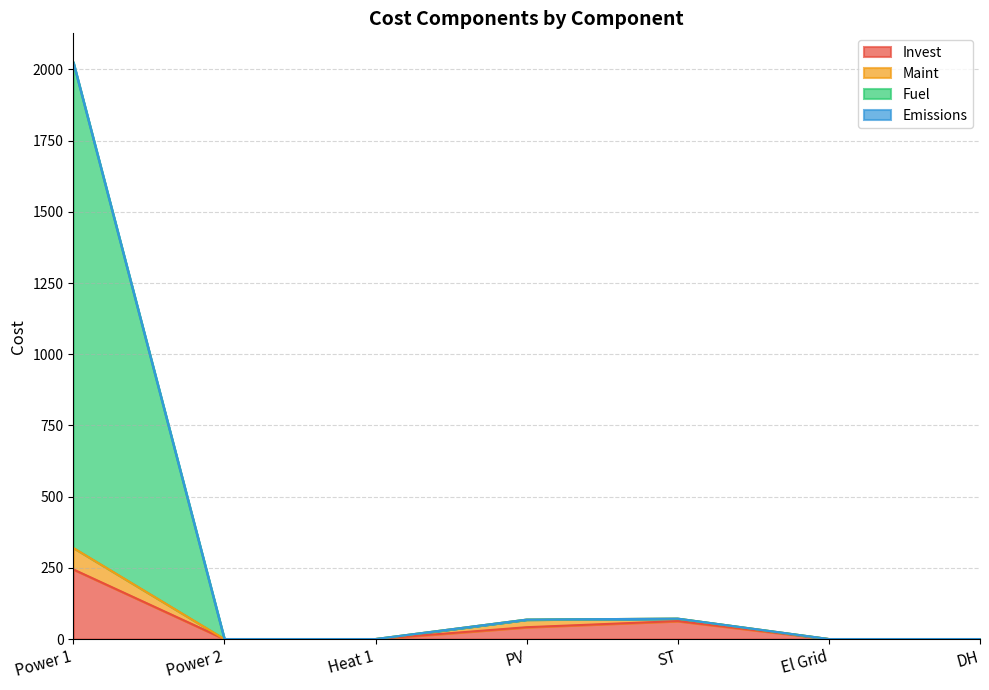

What position from the left is El Grid?

6